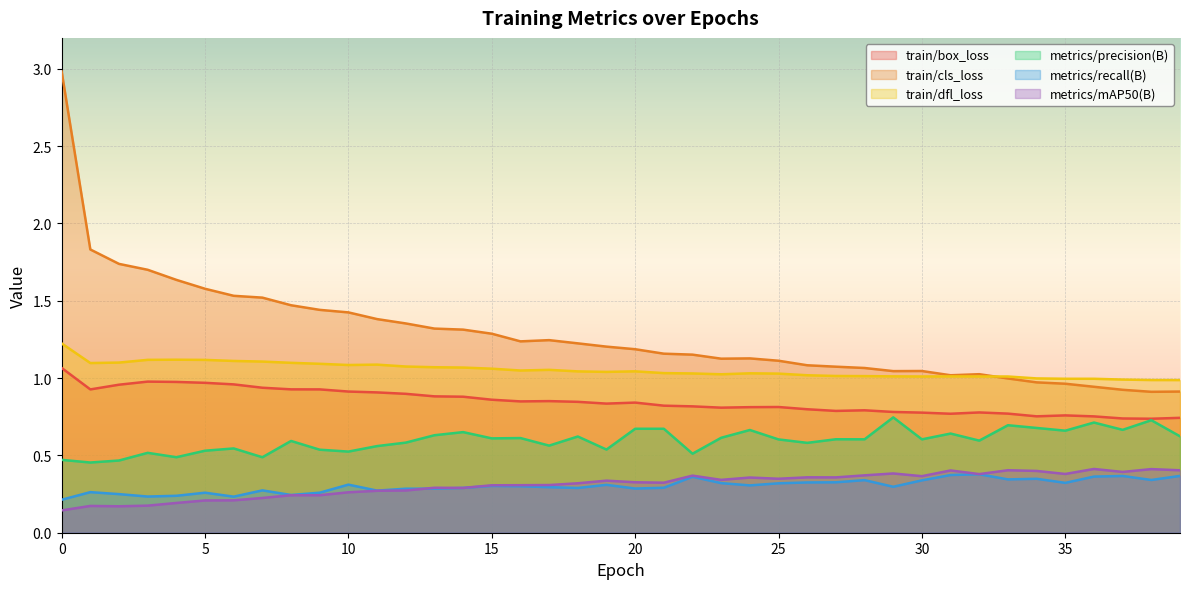

Is it true that metrics/mAP50(B) equals 0.4 at 10?

False